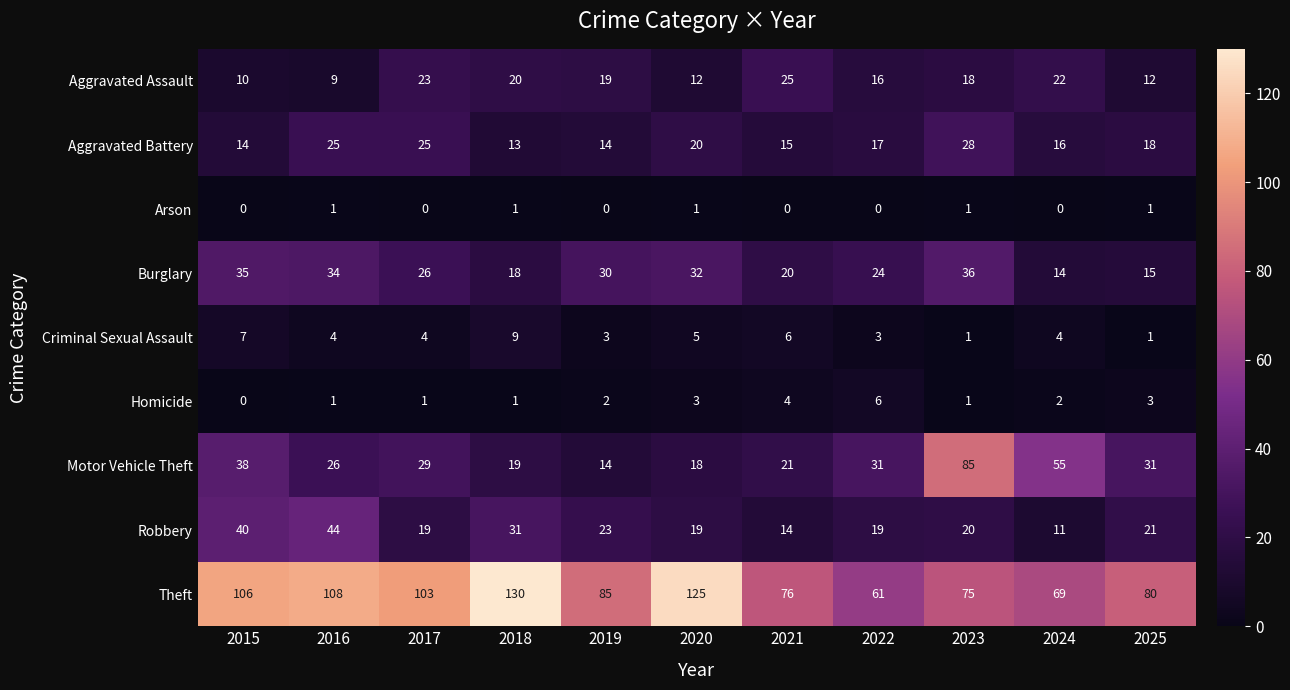

List the series in order of their peak value, lowest first.

Arson, Homicide, Criminal Sexual Assault, Aggravated Assault, Aggravated Battery, Burglary, Robbery, Motor Vehicle Theft, Theft